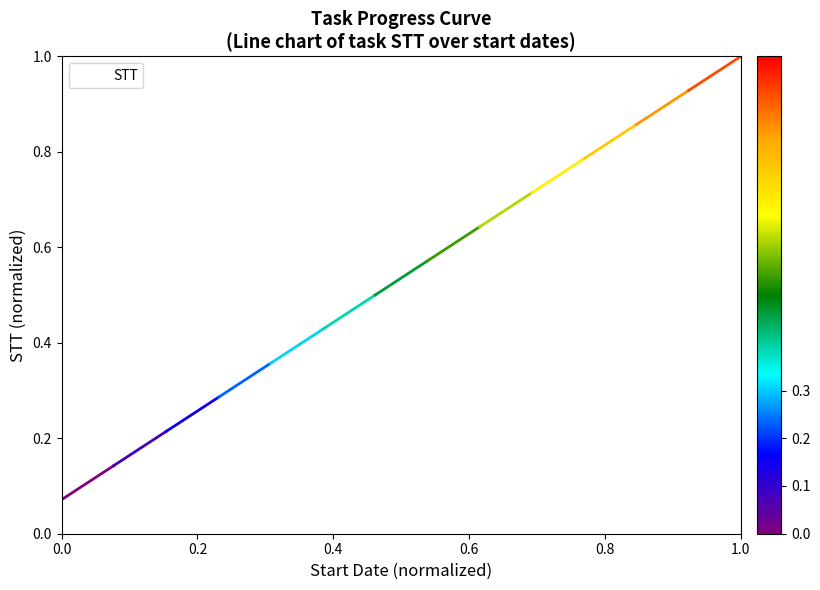

What is the maximum value shown in the chart?

1.0